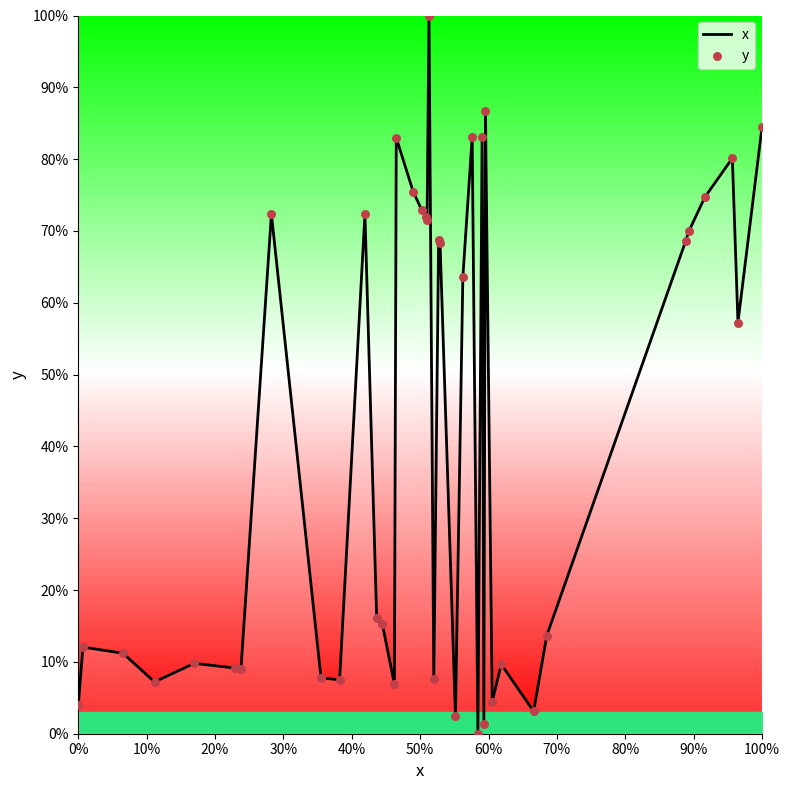

What is the greatest value displayed?

100.0